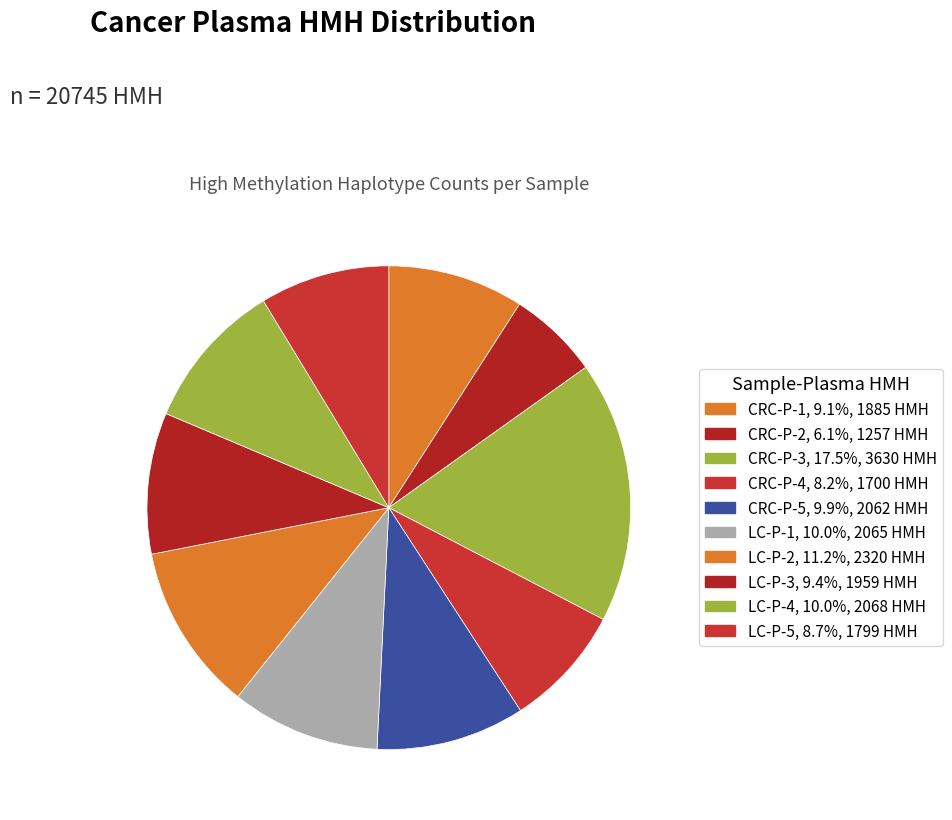

How many segments does this pie chart have?

10